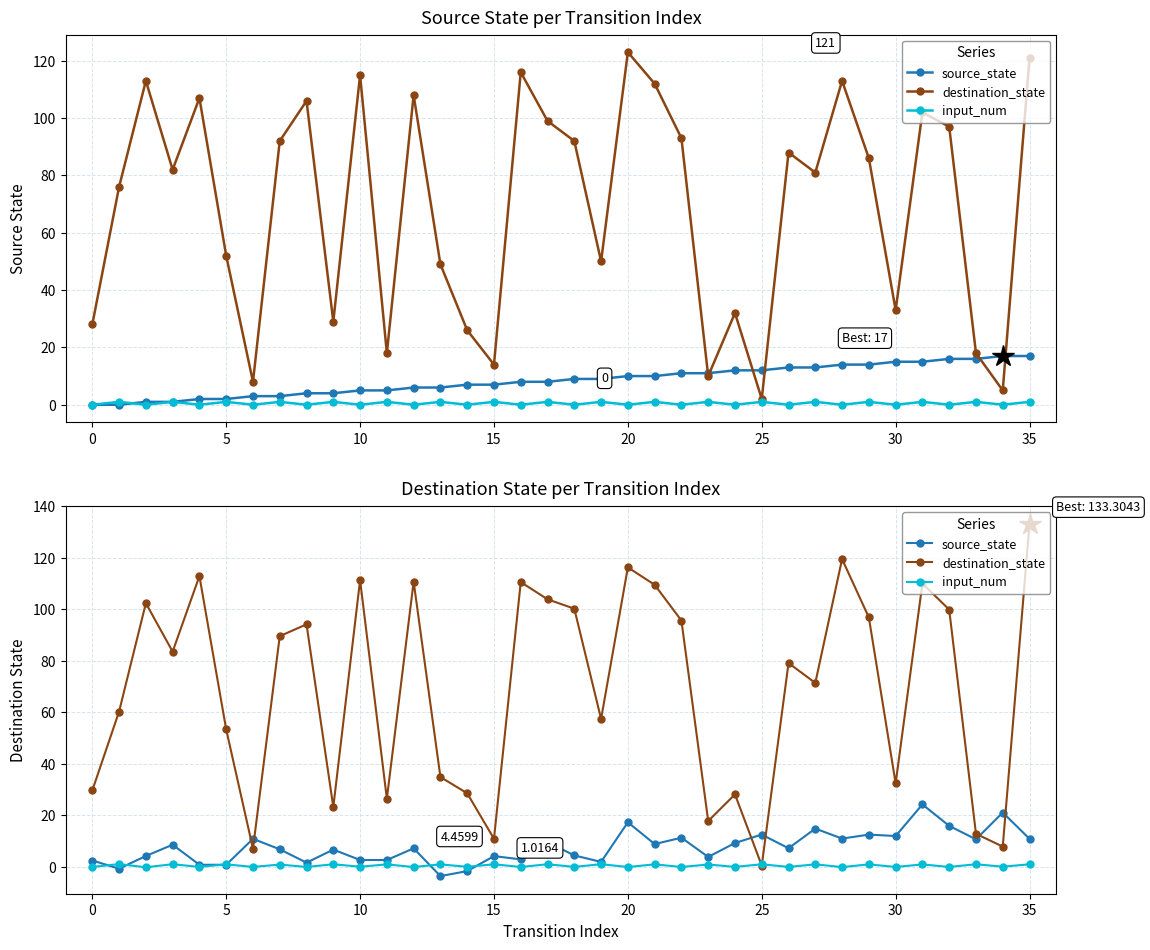

Count the number of categories in the chart.

36